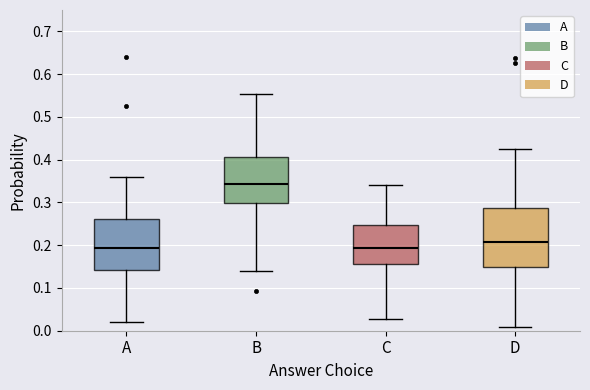

Reading left to right, read every box against the y-axis: the position of its median line, the range the box covers, and the ends of its whiskers. The values are not printed on the chart, so give them approximately, as read against the axis.

A: median 0.19, box 0.14 to 0.26, whiskers 0.02 to 0.36
B: median 0.34, box 0.30 to 0.41, whiskers 0.14 to 0.55
C: median 0.19, box 0.16 to 0.25, whiskers 0.03 to 0.34
D: median 0.21, box 0.15 to 0.29, whiskers 0.01 to 0.43